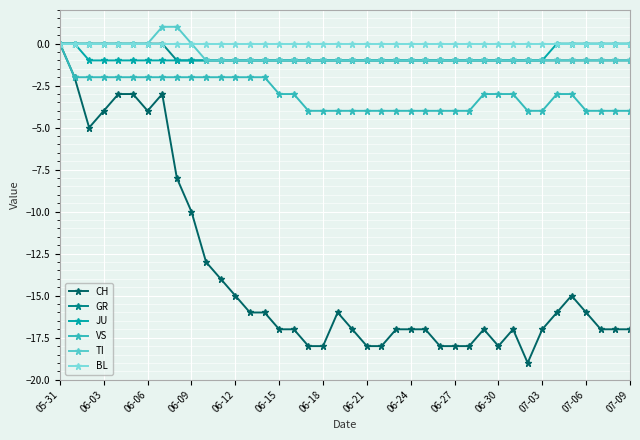

What is the value of the CH point at the 2nd from the left?

-2